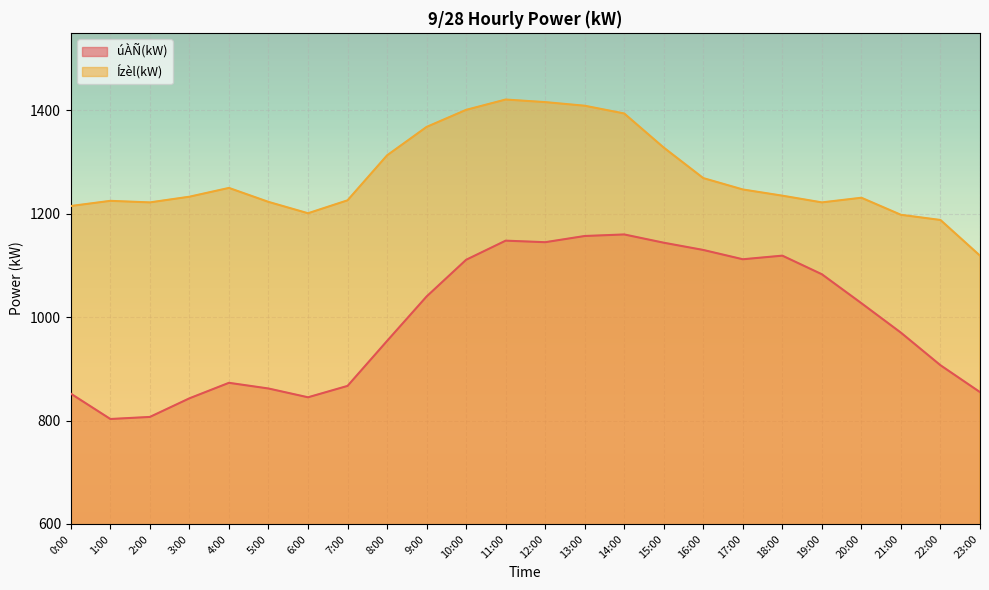

Between 10:00 and 21:00, which is larger?

10:00